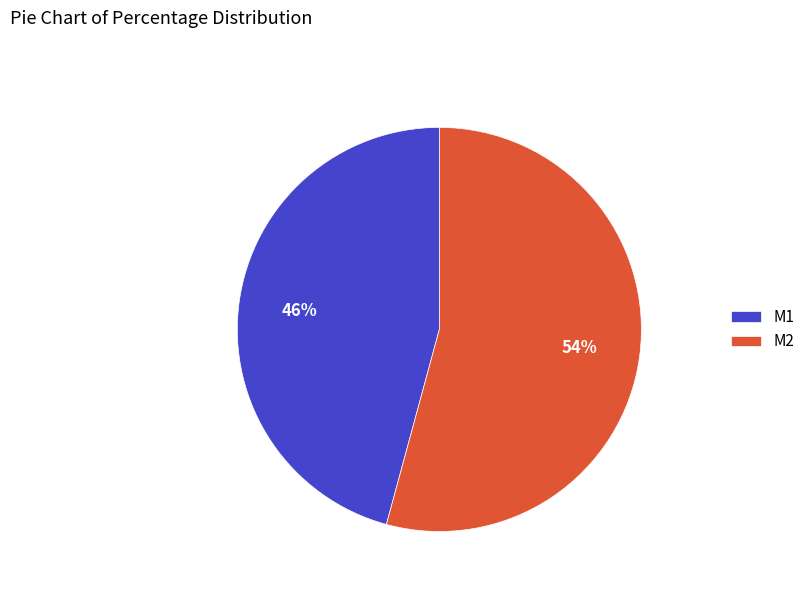

What is the largest slice in the pie chart?

M2